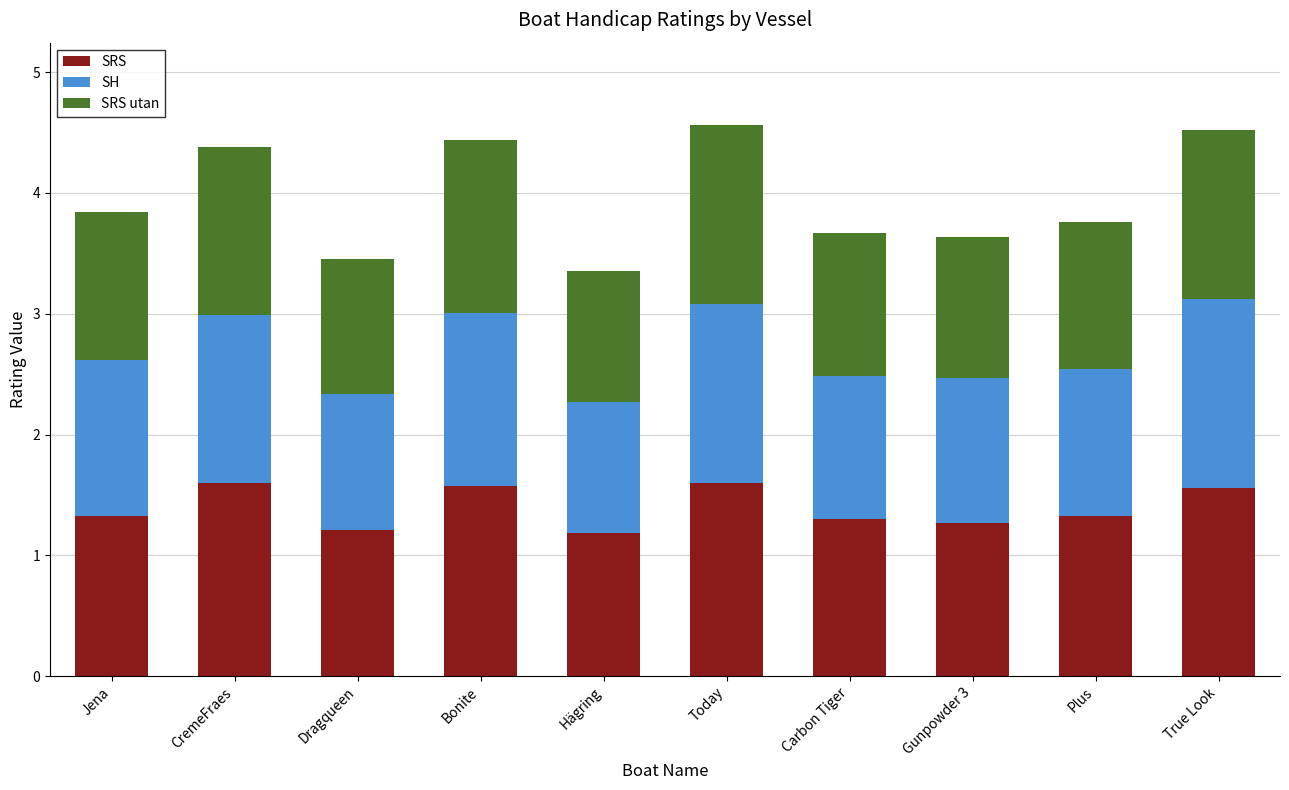

What is the maximum value for SRS?

1.6